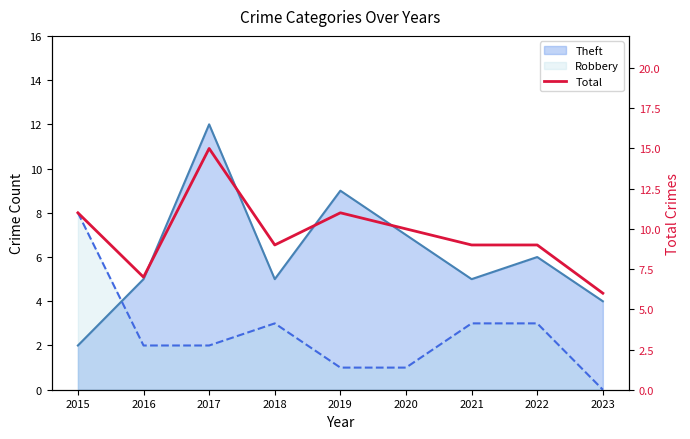

Where is the first local minimum?

2016